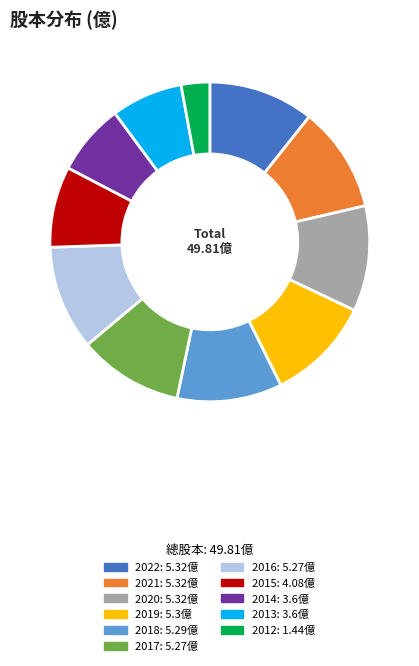

Is the sum of 2017 and 2012 greater than half?

No